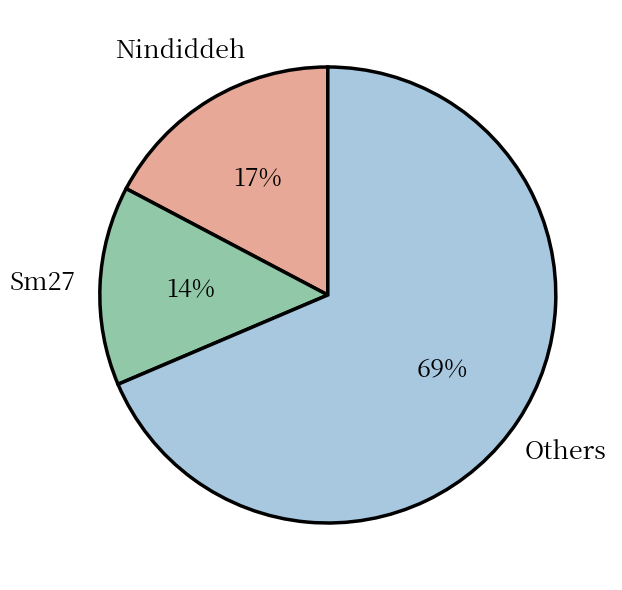

How many segments does this pie chart have?

3